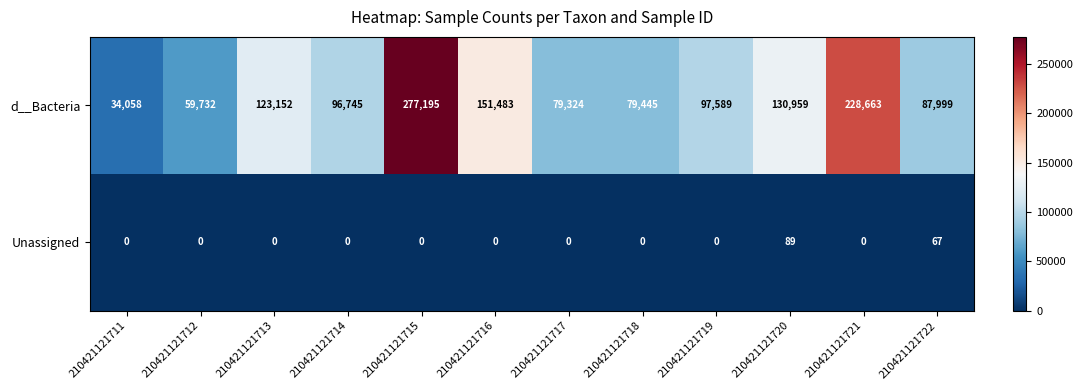

Count the number of data series in this chart.

2